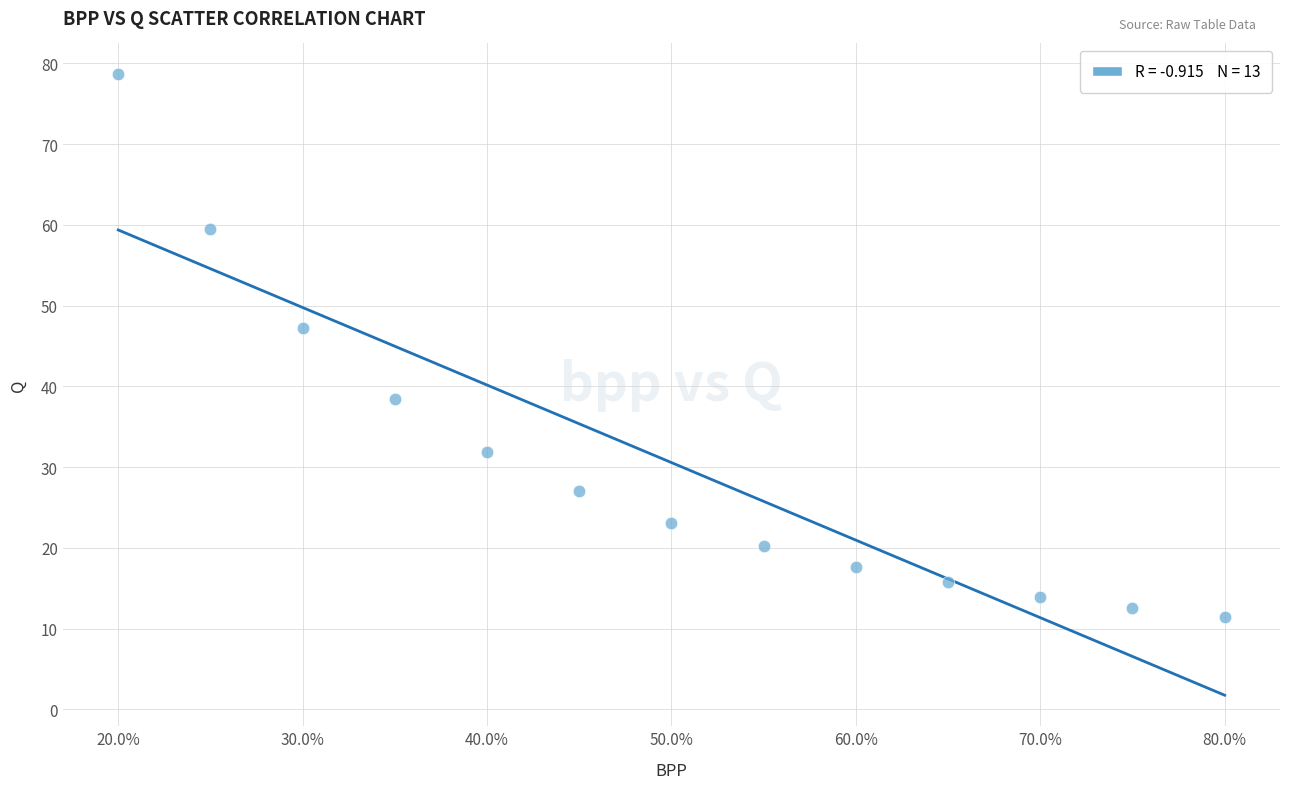

What is the range of X values (max minus min)?

0.6